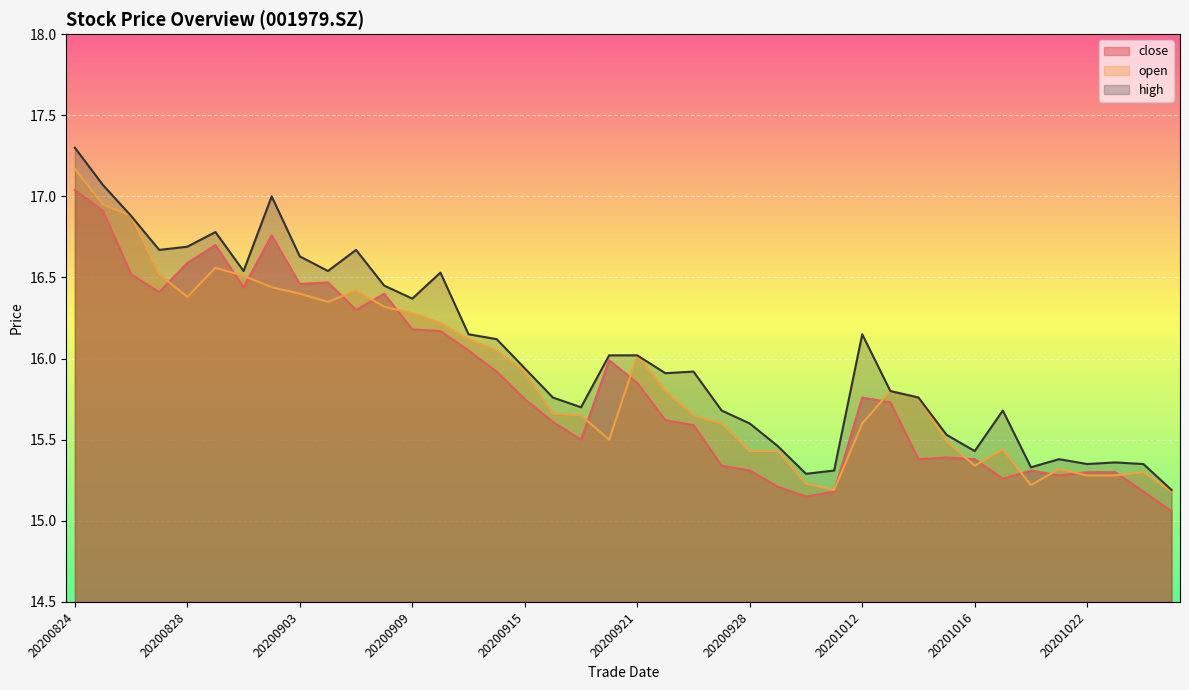

Does the chart display data point markers on the line(s)?

No